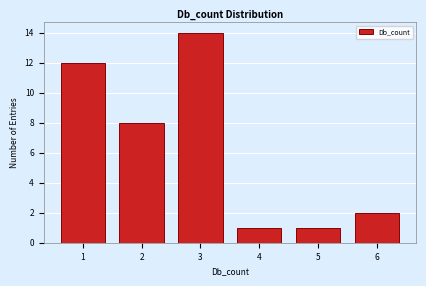

Over which range of the x-axis is the bar tallest?

2.5 to 3.5